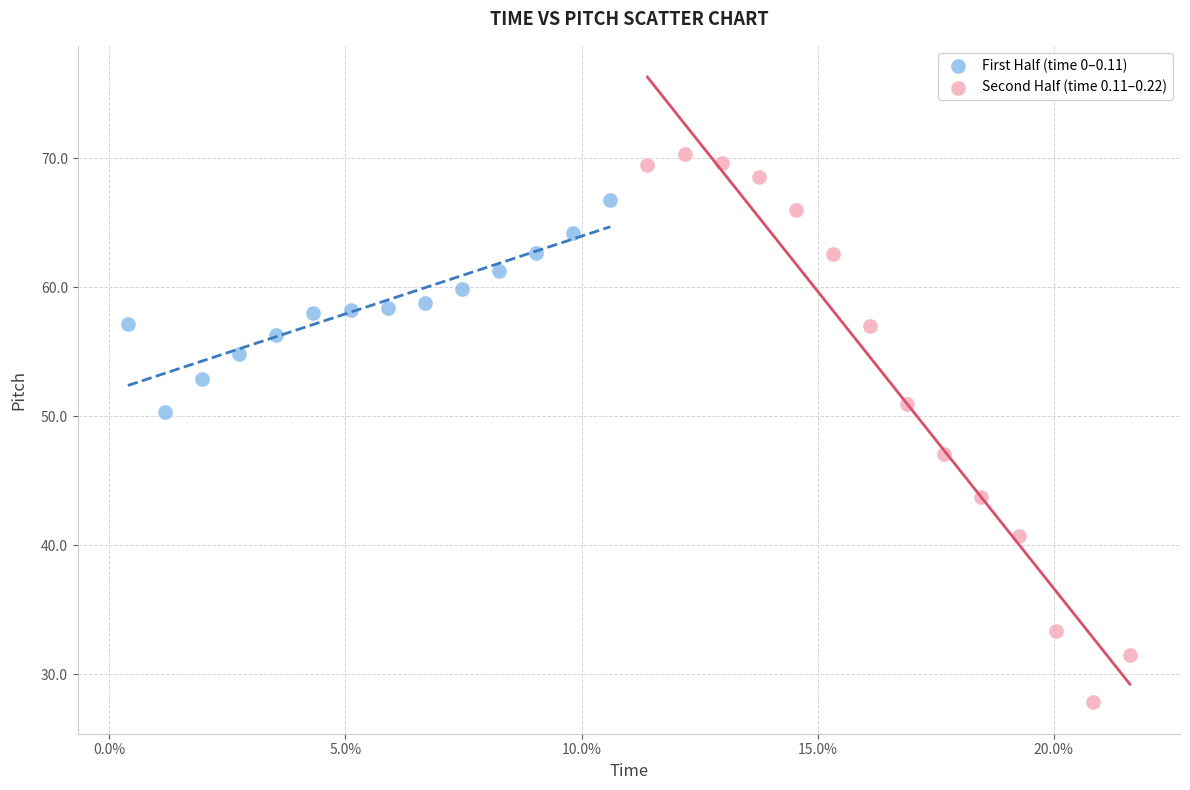

Which series has the largest Y range (max minus min)?

Second Half (time 0.11–0.22)